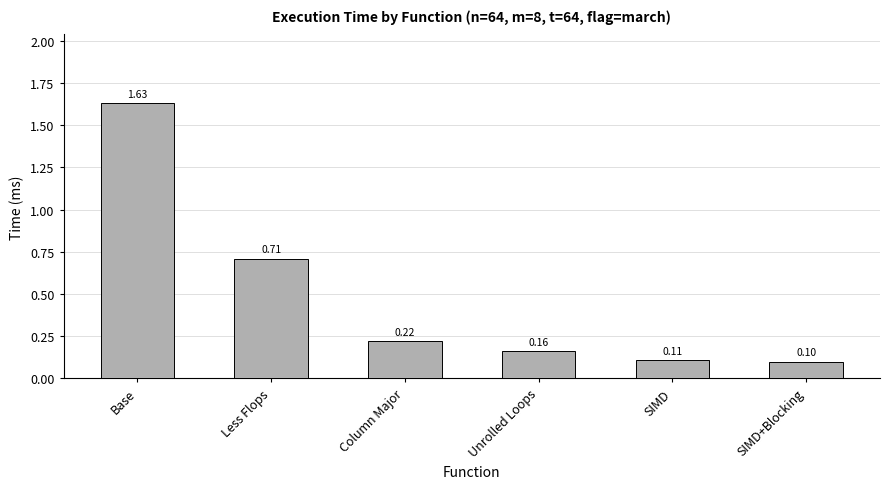

At which label is the value closest to 0?

SIMD+Blocking